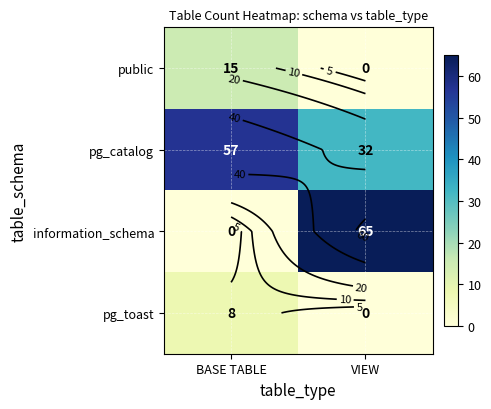

What is the sum of all pg_toast values?

8